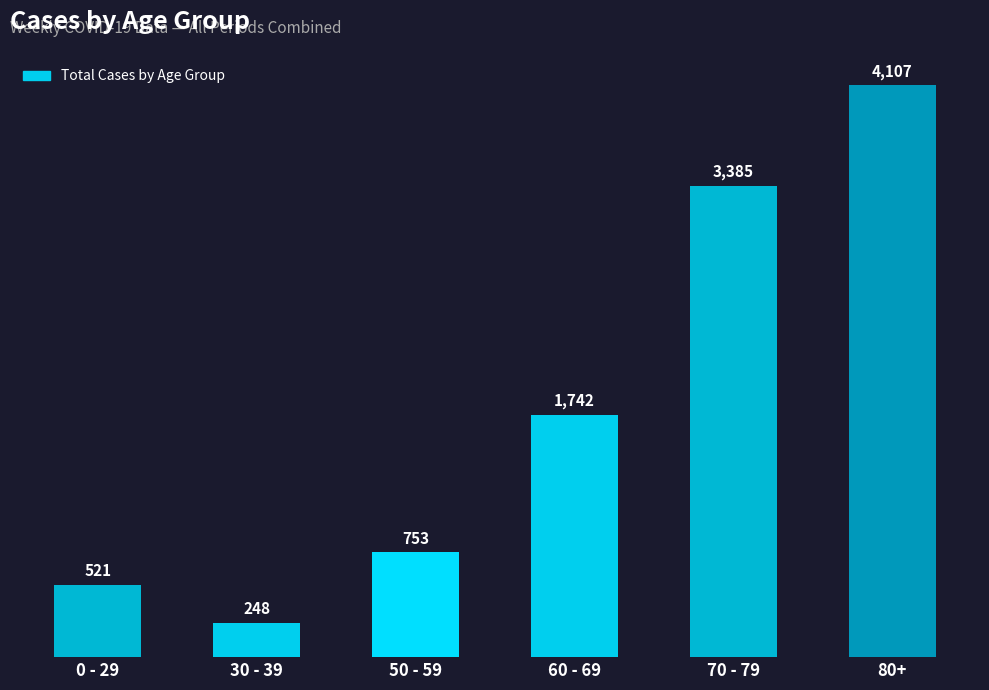

Rank the categories by value from highest to lowest.

80+, 70 - 79, 60 - 69, 50 - 59, 0 - 29, 30 - 39